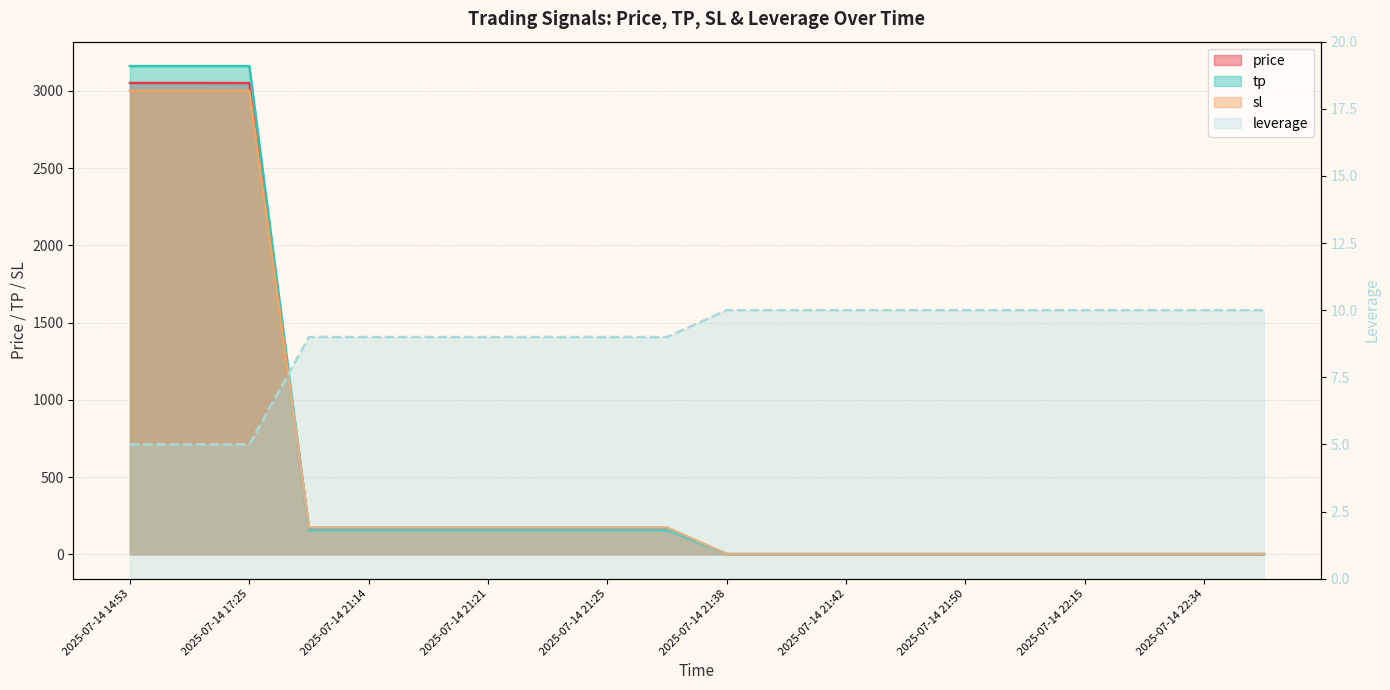

How many values in the price series are below 167?

10